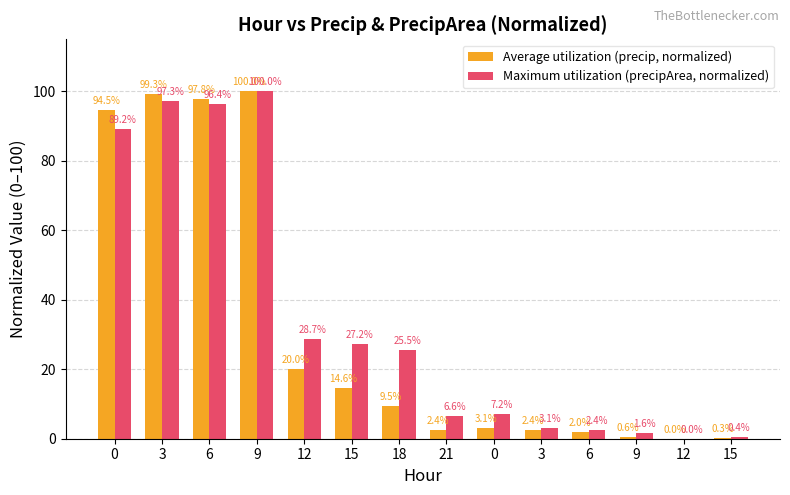

Reading left to right, extract all data points from this chart.

Average utilization (precip, normalized): 94.5	99.3	97.8	100.0	20.0	14.6	9.5	2.4	3.1	2.4	2.0	0.6	0.0	0.3
Maximum utilization (precipArea, normalized): 89.2	97.3	96.4	100.0	28.7	27.2	25.5	6.6	7.2	3.1	2.4	1.6	0.0	0.4